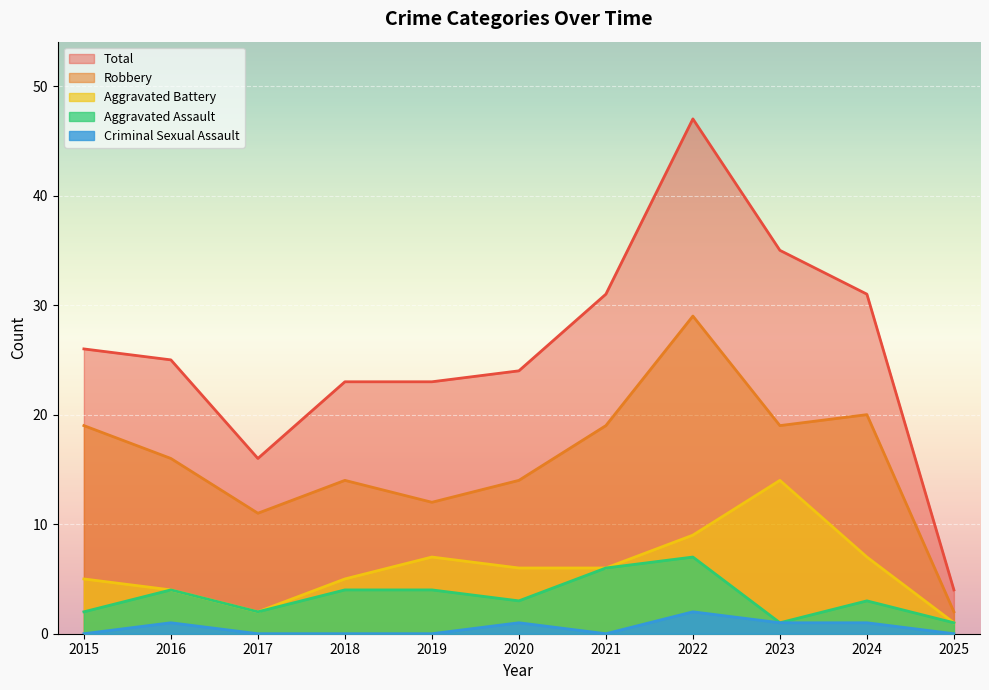

Reading left to right, extract all data points from this chart.

Aggravated Assault: 2	4	2	4	4	3	6	7	1	3	1
Aggravated Battery: 5	4	2	5	7	6	6	9	14	7	1
Criminal Sexual Assault: 0	1	0	0	0	1	0	2	1	1	0
Robbery: 19	16	11	14	12	14	19	29	19	20	2
Total: 26	25	16	23	23	24	31	47	35	31	4